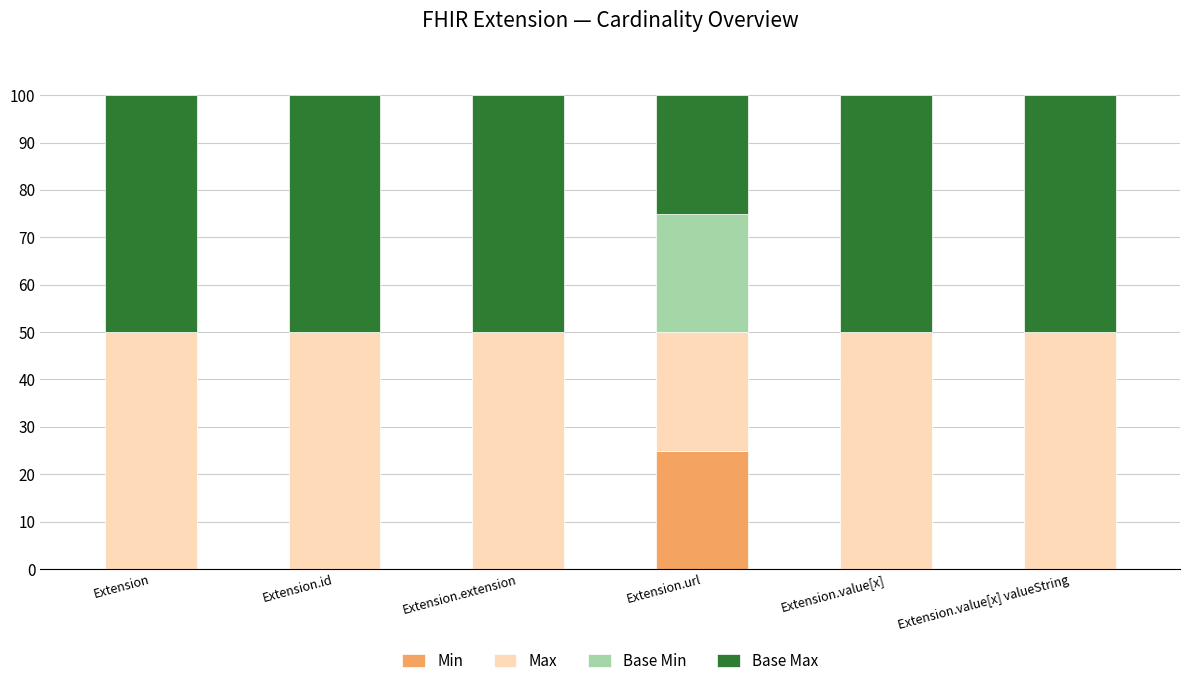

True or false: Min has a value of 0 at Extension.id.

True